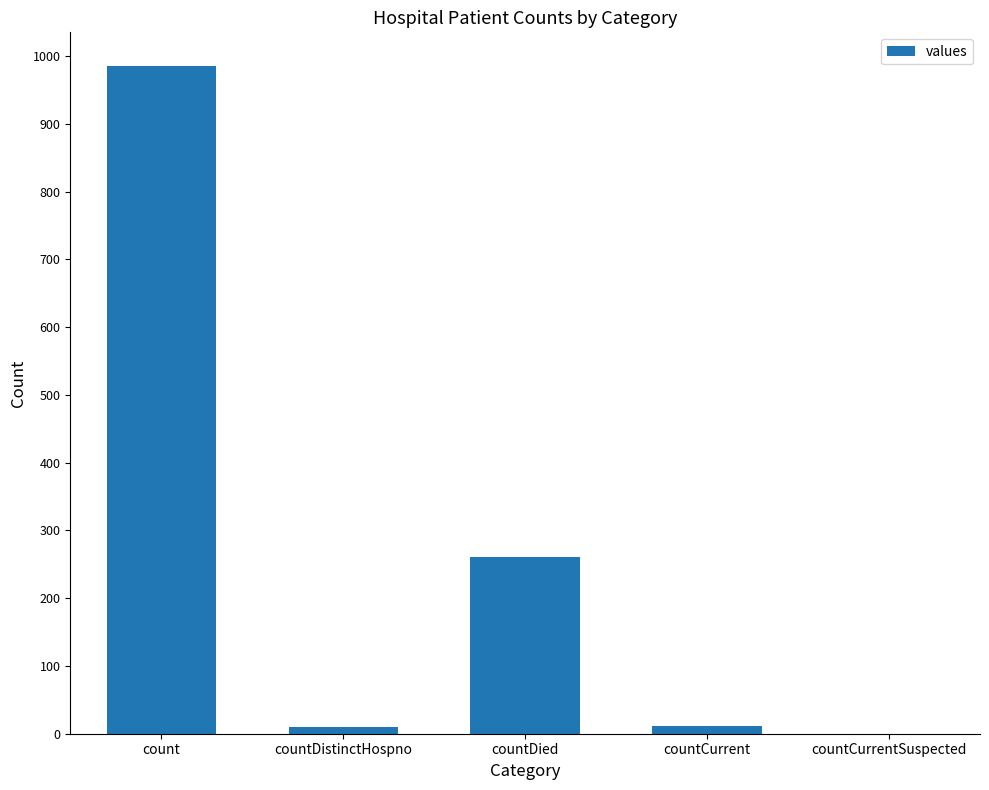

What is the maximum value shown in the chart?

985